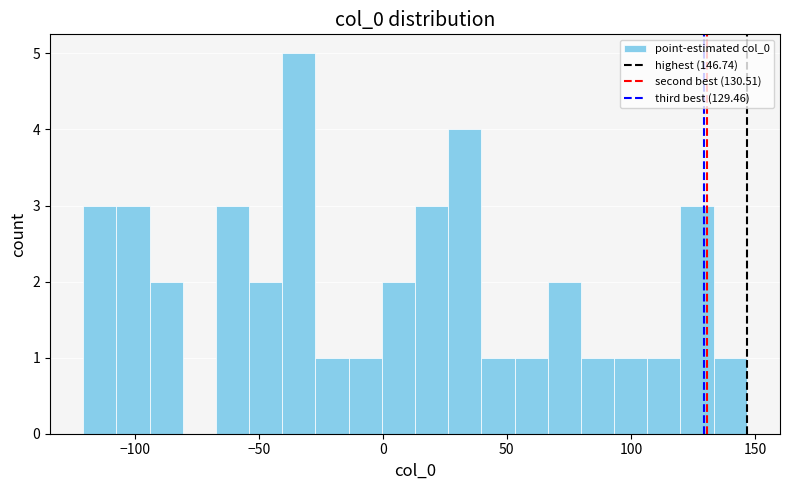

Around what value on the x-axis is the tallest bar? Give the approximate position of its centre, as read against the axis.

-35